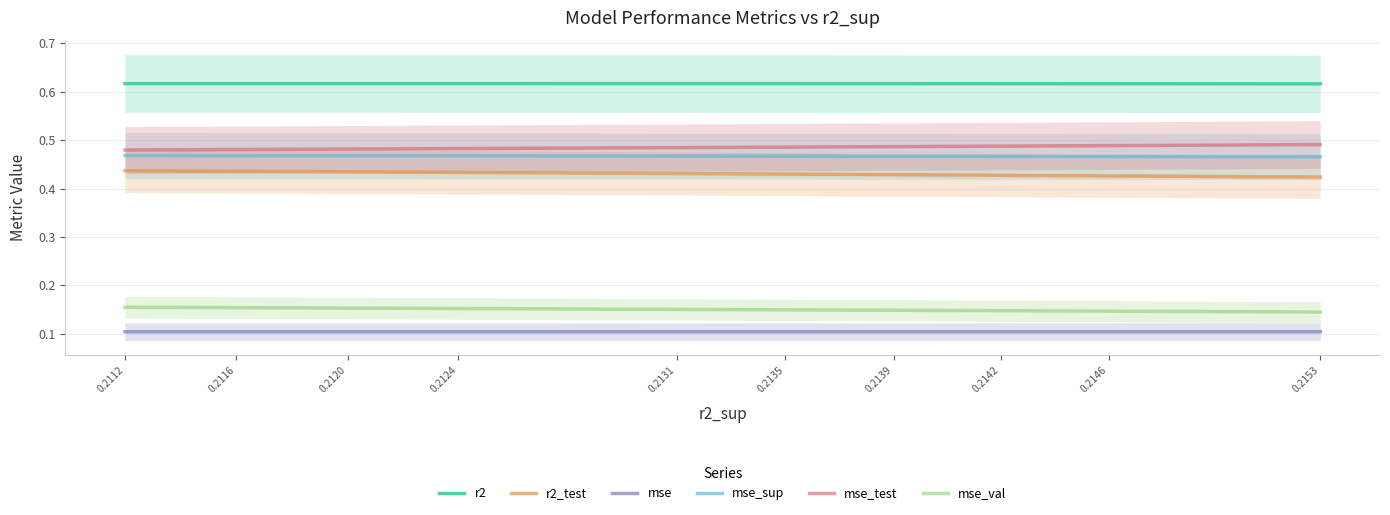

Reading left to right, transcribe all the data shown in this chart.

r2: 0.6	0.6	0.6	0.6	0.6	0.6	0.6	0.6	0.6	0.6
r2_test: 0.4	0.4	0.4	0.4	0.4	0.4	0.4	0.4	0.4	0.4
mse: 0.1	0.1	0.1	0.1	0.1	0.1	0.1	0.1	0.1	0.1
mse_sup: 0.5	0.5	0.5	0.5	0.5	0.5	0.5	0.5	0.5	0.5
mse_test: 0.5	0.5	0.5	0.5	0.5	0.5	0.5	0.5	0.5	0.5
mse_val: 0.2	0.2	0.2	0.2	0.2	0.1	0.1	0.1	0.1	0.1